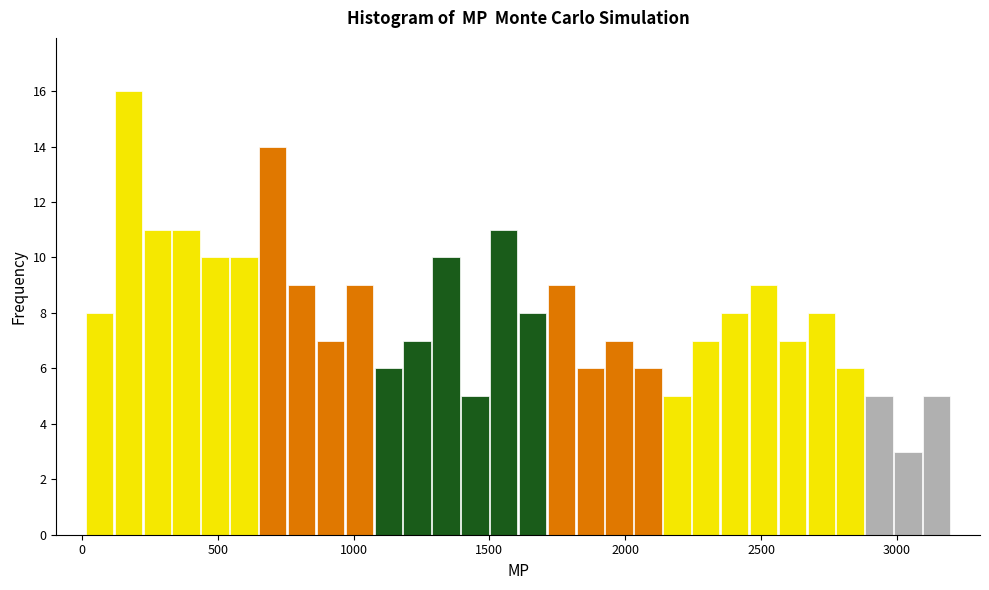

Around what value on the x-axis is the tallest bar? Give the approximate position of its centre, as read against the axis.

150